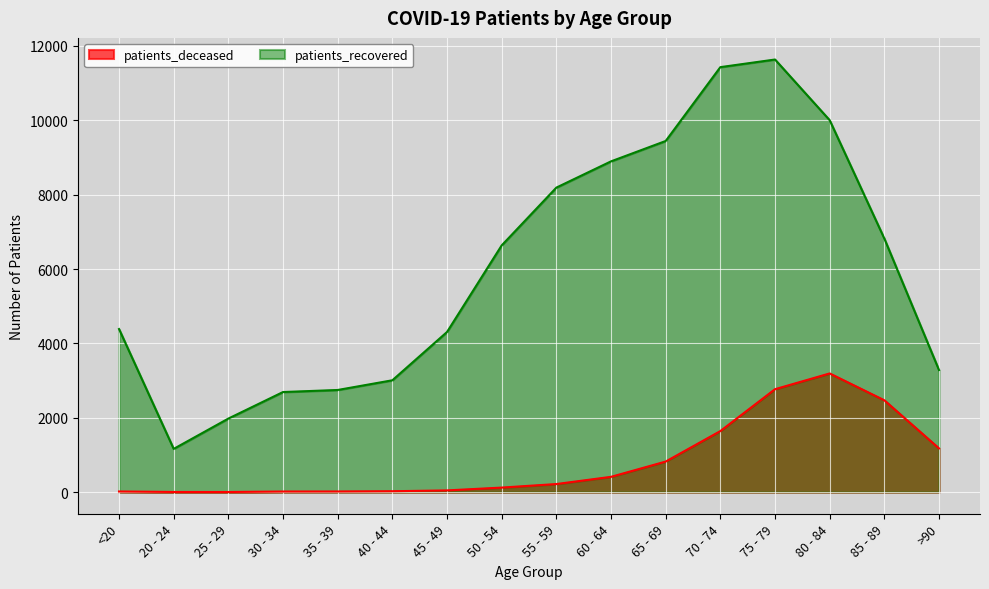

Read the patients_recovered value at 20 - 24, to the nearest 50.

1150